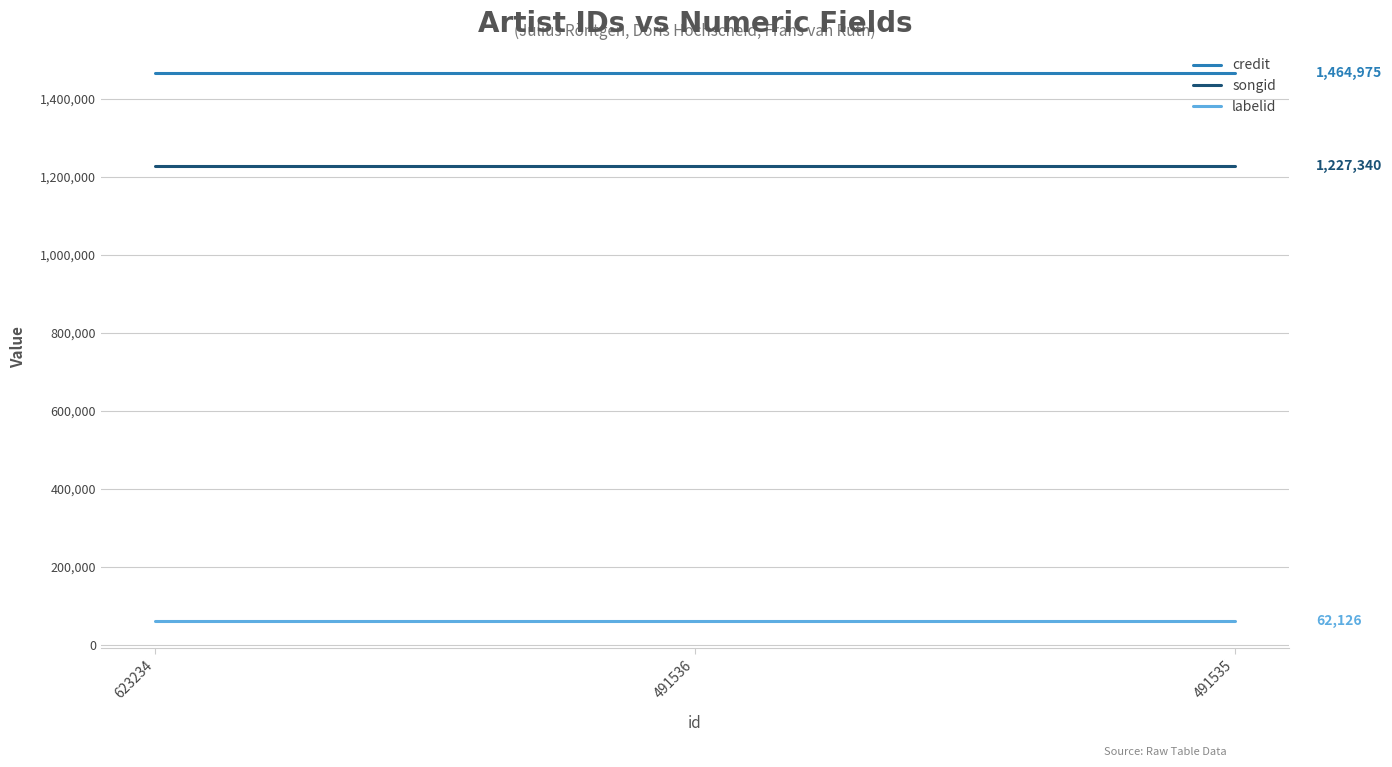

Which series has the largest total across all categories?

credit